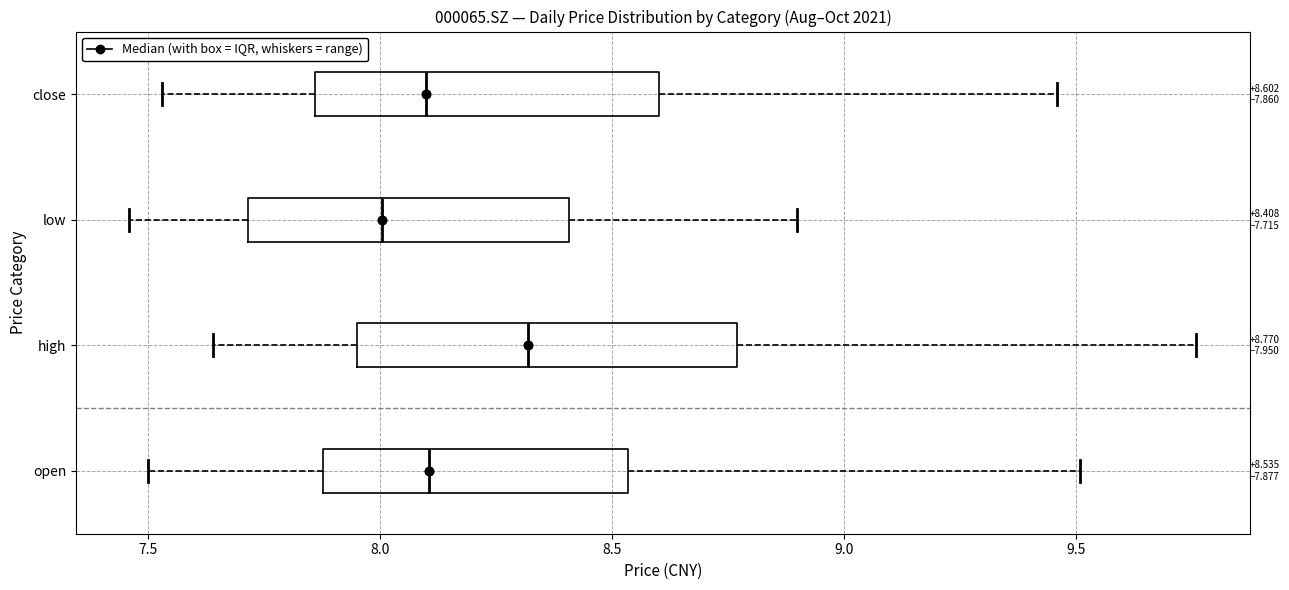

Which box is the widest, from its left edge to its right edge?

high